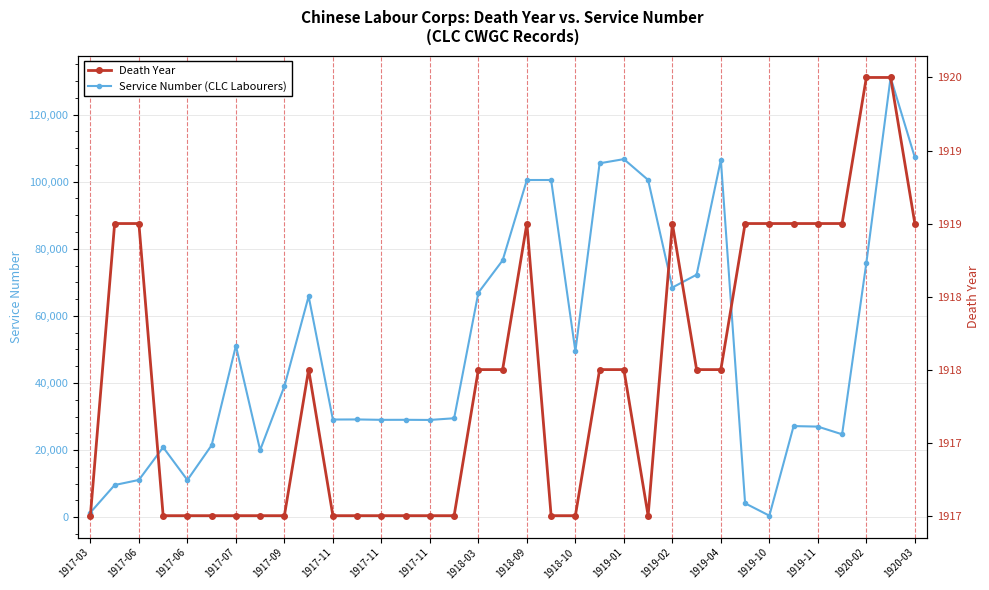

In Death Year, how many points are lower than both neighbors (excluding endpoints)?

1